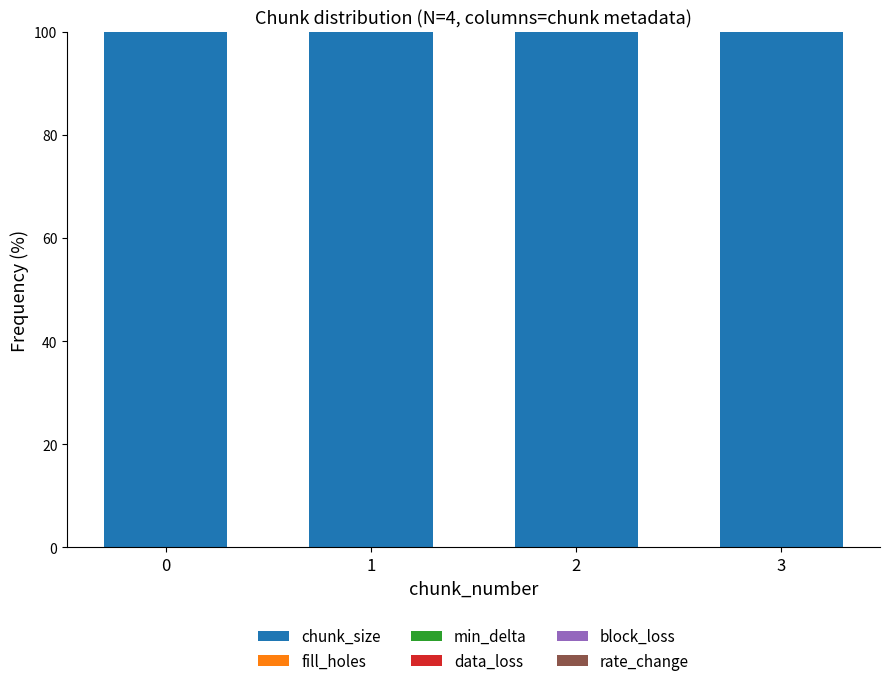

What is the spread (max minus min) of values at 3?

100